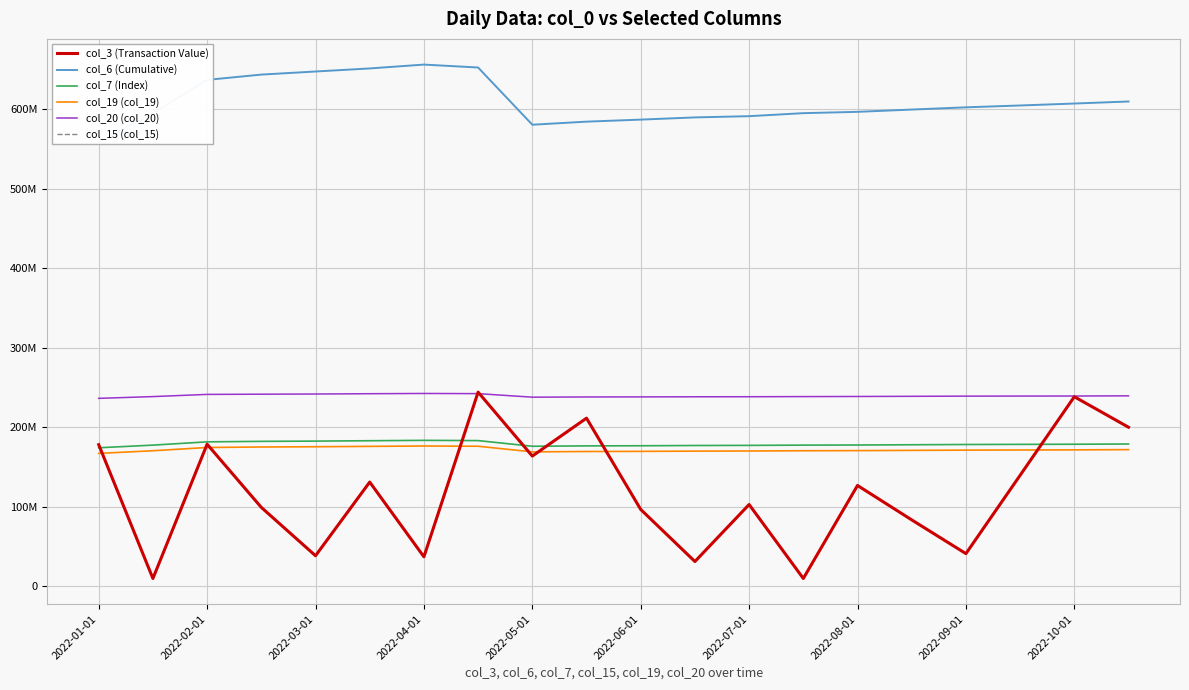

In col_19 (col_19), how many points are higher than both neighbors (excluding endpoints)?

1